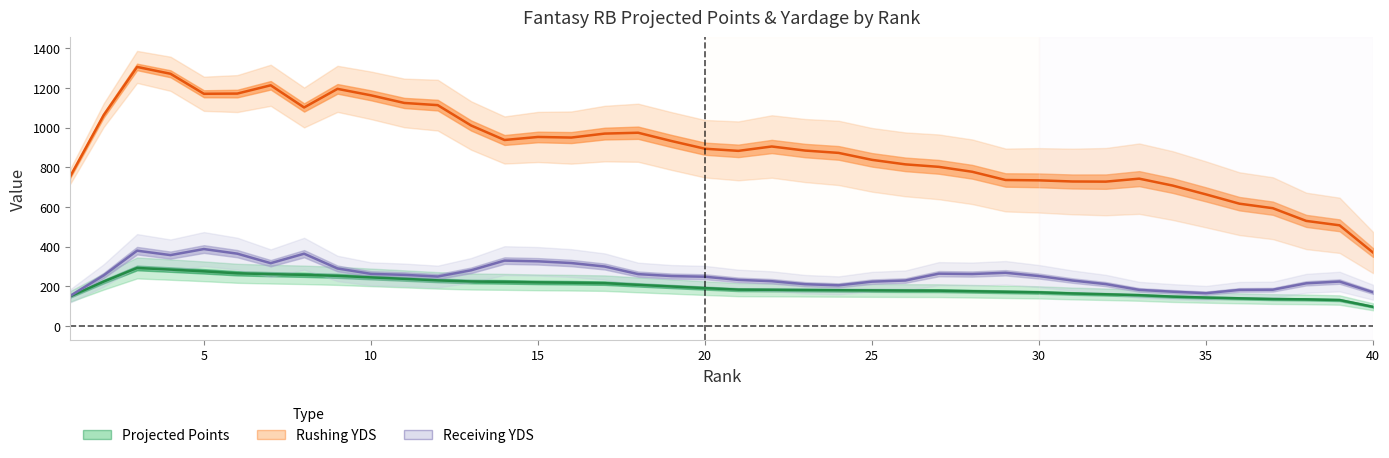

Which series has the widest spread of values?

Rushing YDS